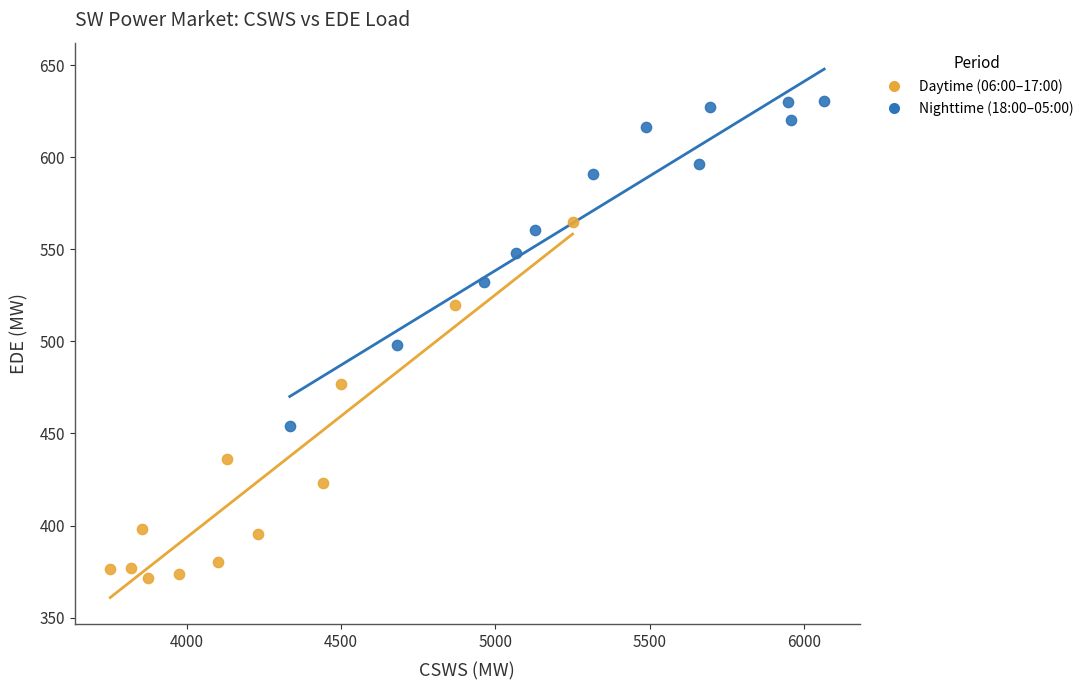

Which series contains the highest Y value?

Nighttime (18:00–05:00)